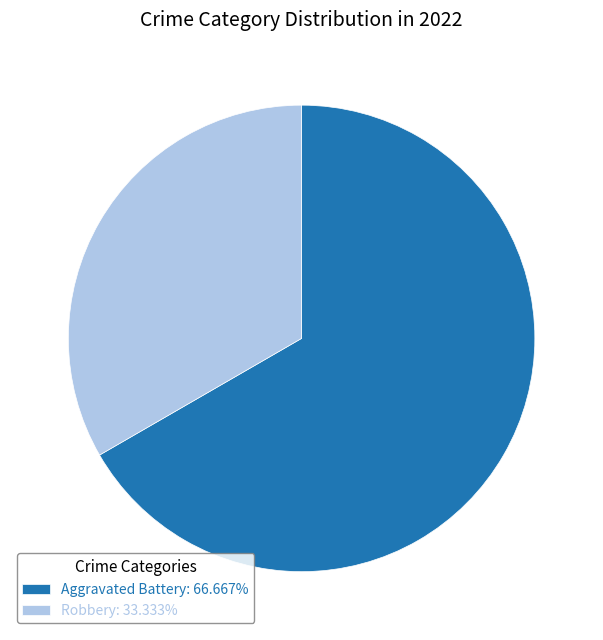

Combined, do Robbery: 33.333% and Aggravated Battery: 66.667% account for over 50%?

Yes